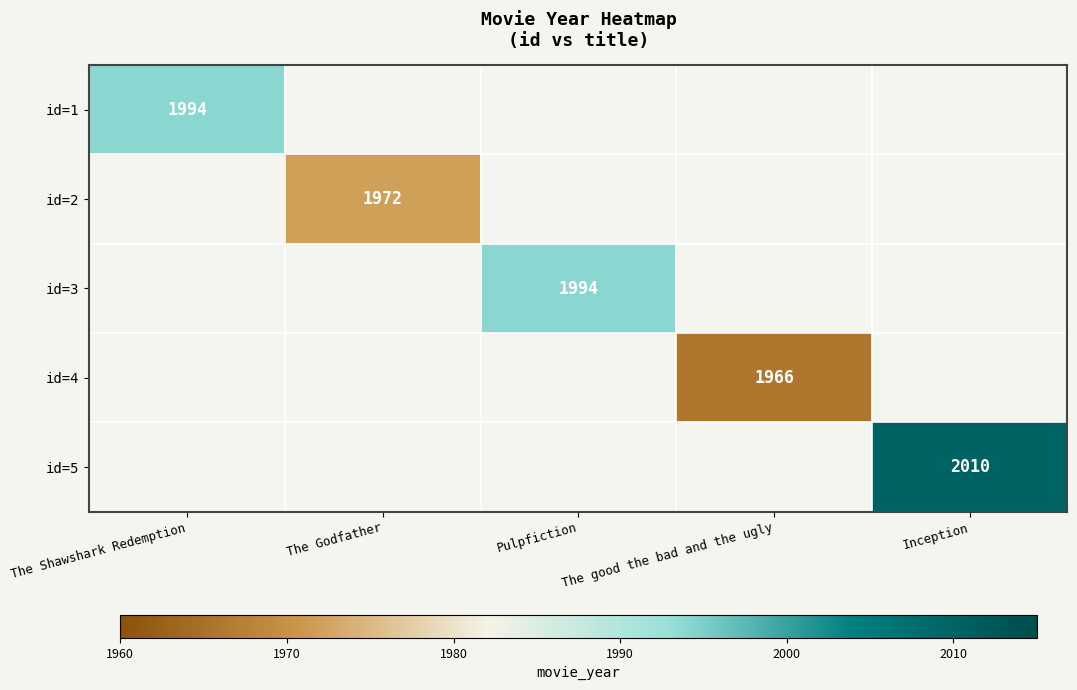

The value of id=4 at The good the bad and the ugly is 860. True or false?

False